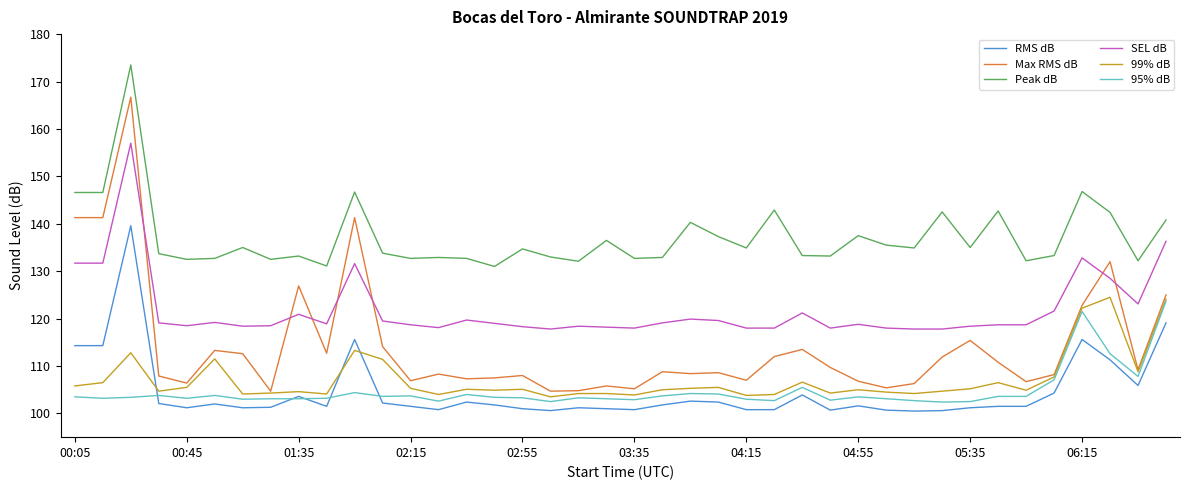

What is the minimum value for SEL dB?

117.8